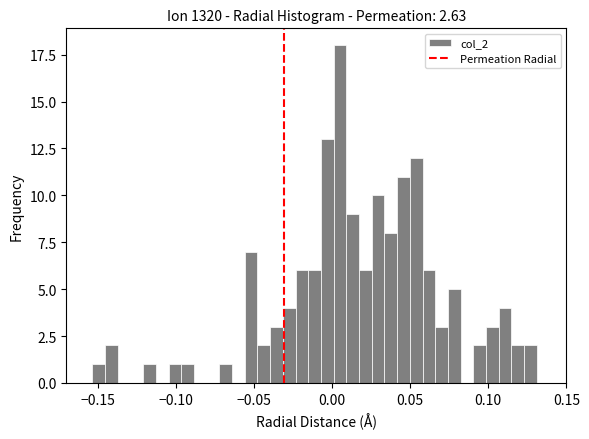

Read against the x-axis, roughly where is the centre of the tallest bar?

0.005